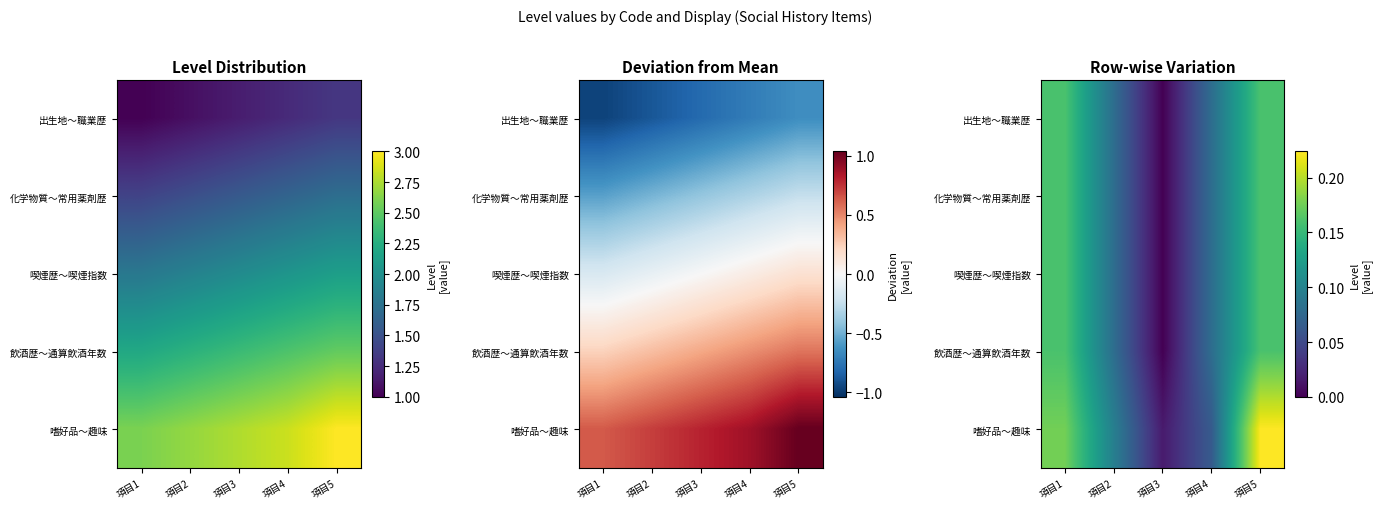

At how many categories does at least one series exceed 0?

5